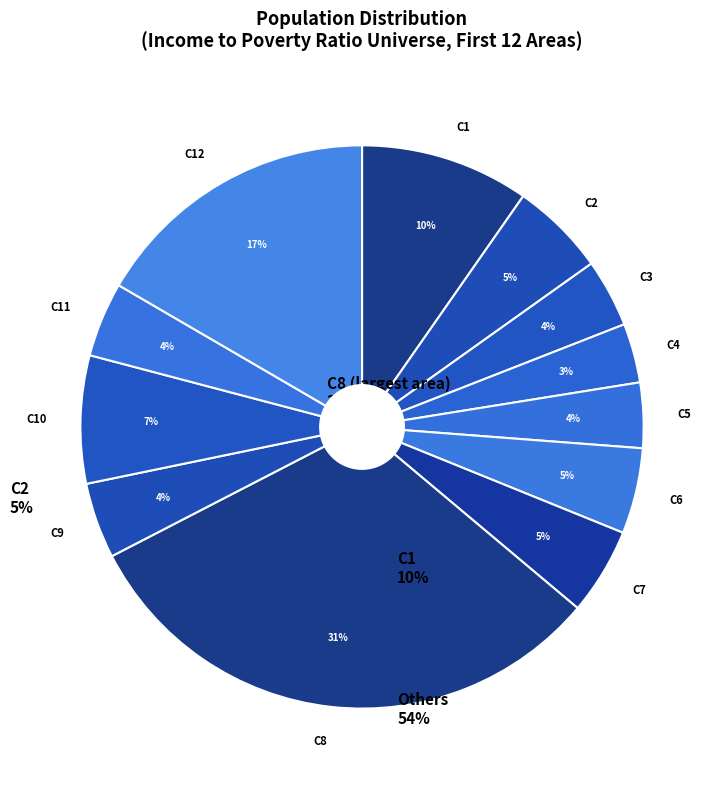

Do C10 and C11 together represent more than half of the pie?

No